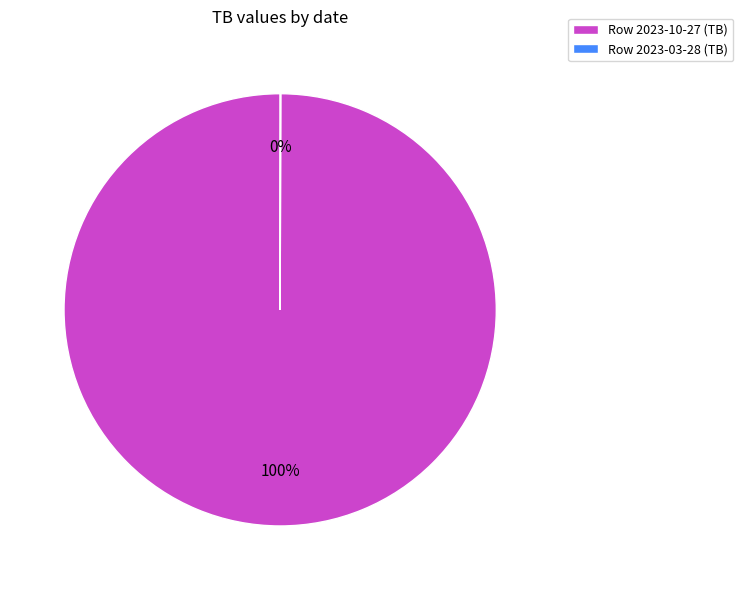

To the nearest percent, what is the difference between the largest and smallest slice percentages?

100%